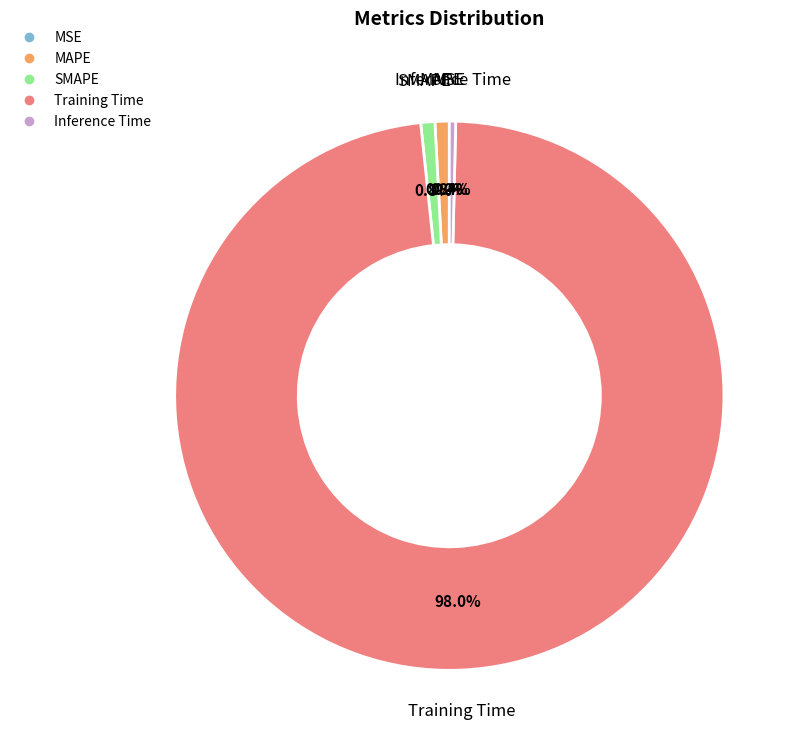

How many slices are in this pie chart?

5